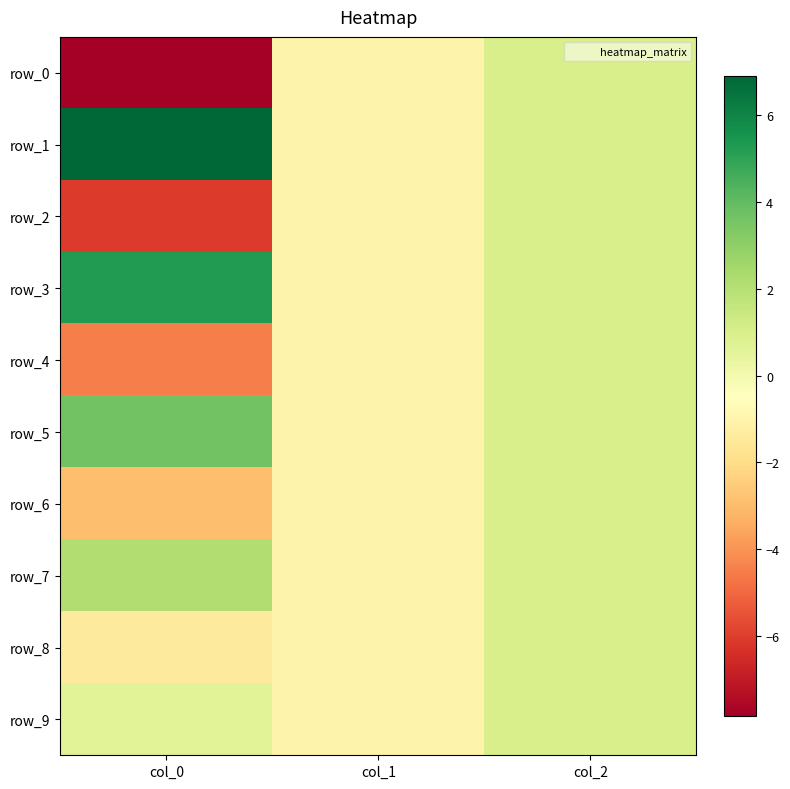

Count the number of categories in the chart.

3